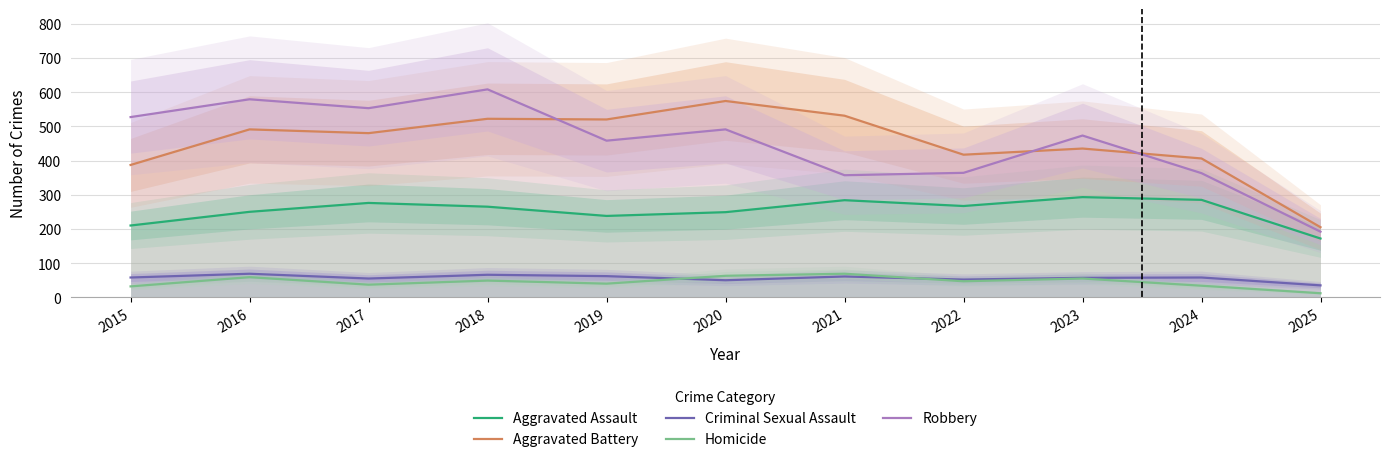

Reading right to left, what are all the values shown in this chart?

Aggravated Assault: 2025=172	2024=285	2023=293	2022=267	2021=284	2020=249	2019=238	2018=265	2017=276	2016=250	2015=210
Aggravated Battery: 2025=205	2024=406	2023=435	2022=417	2021=531	2020=574	2019=520	2018=522	2017=480	2016=491	2015=387
Criminal Sexual Assault: 2025=35	2024=58	2023=57	2022=52	2021=61	2020=50	2019=62	2018=66	2017=55	2016=69	2015=58
Homicide: 2025=12	2024=34	2023=55	2022=47	2021=69	2020=63	2019=40	2018=49	2017=37	2016=59	2015=32
Robbery: 2025=192	2024=363	2023=473	2022=364	2021=357	2020=491	2019=458	2018=608	2017=553	2016=579	2015=527